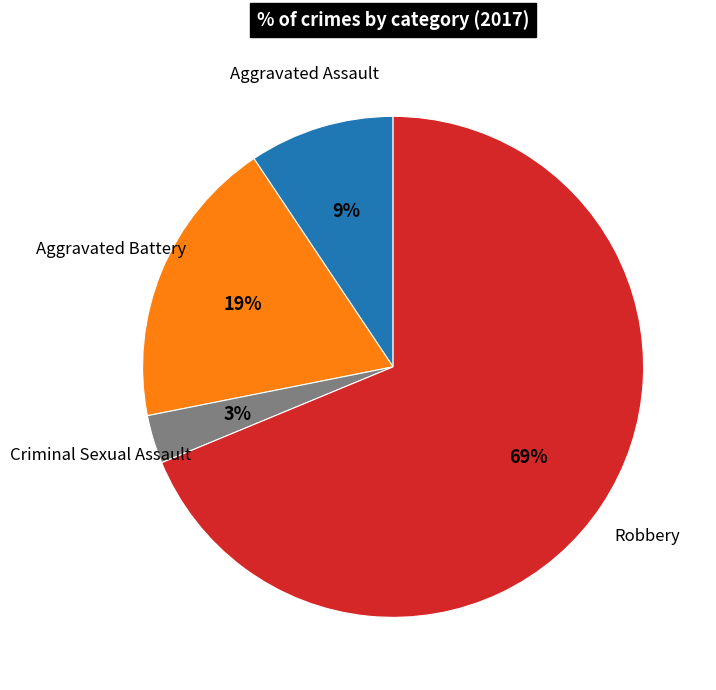

Is there a majority slice in this chart?

Yes